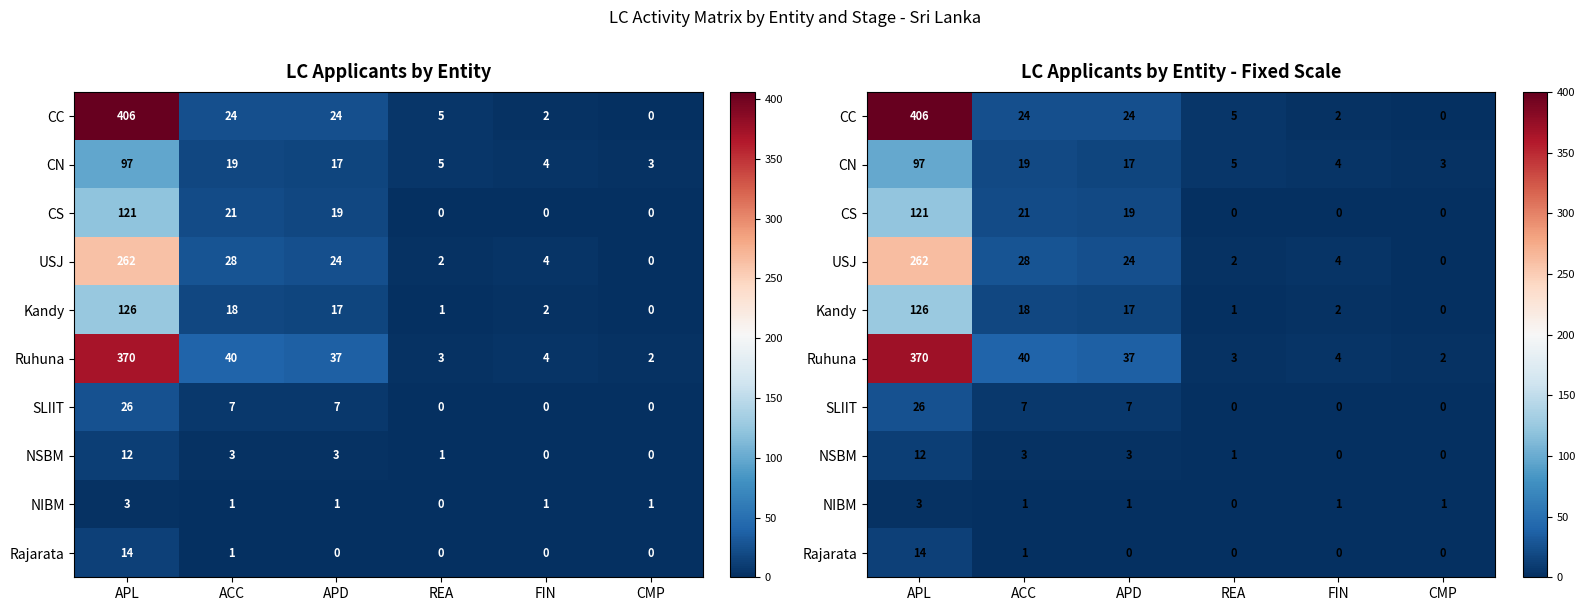

Between ACC and APD, which series saw the biggest shift?

USJ